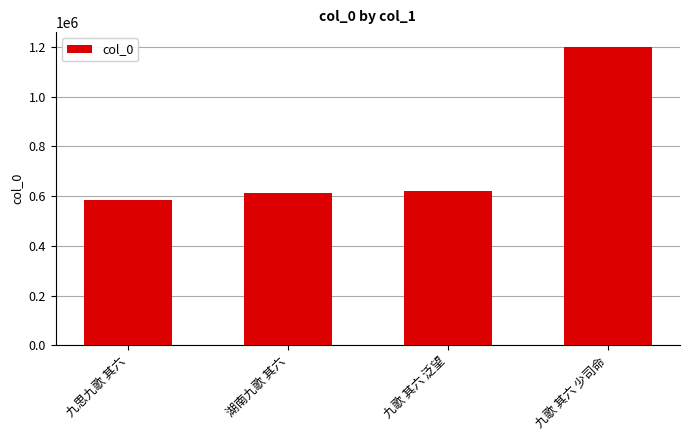

Read the value at 九歌 其六 少司命, to the nearest 100.

1200100